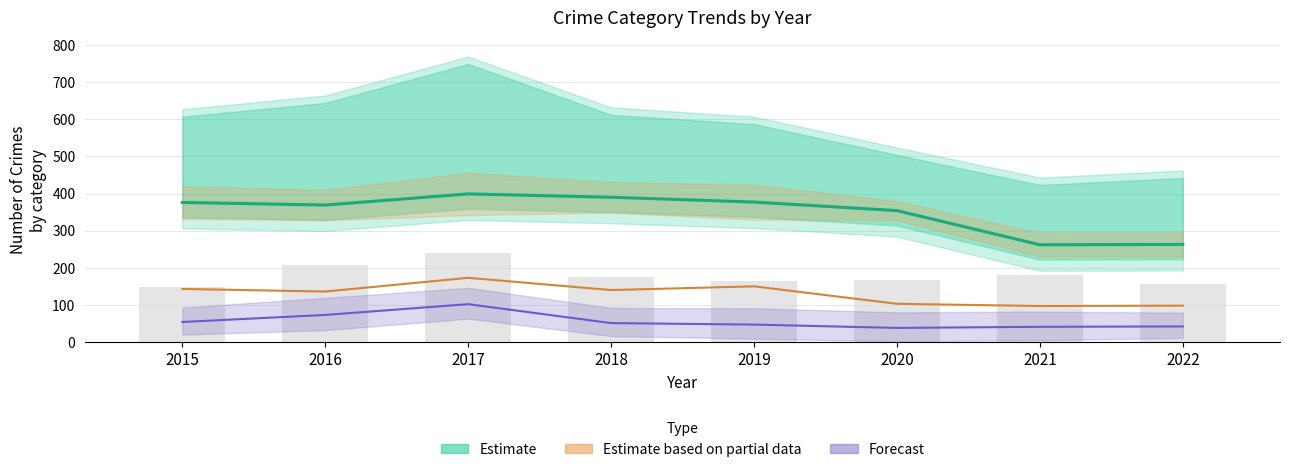

Which label corresponds to the largest value in the chart?

2017